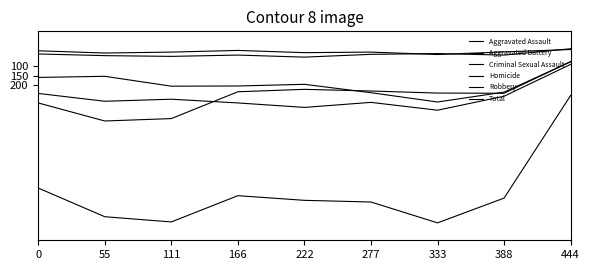

What is the difference between the second highest and second lowest values in the Criminal Sexual Assault series?

15